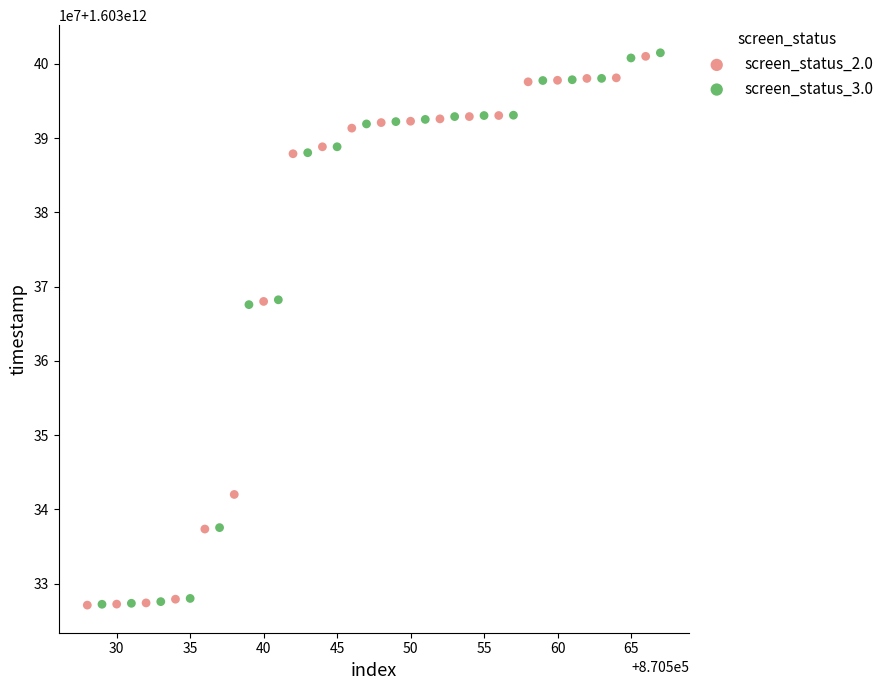

What are all the series names shown in the legend?

screen_status_2.0, screen_status_3.0